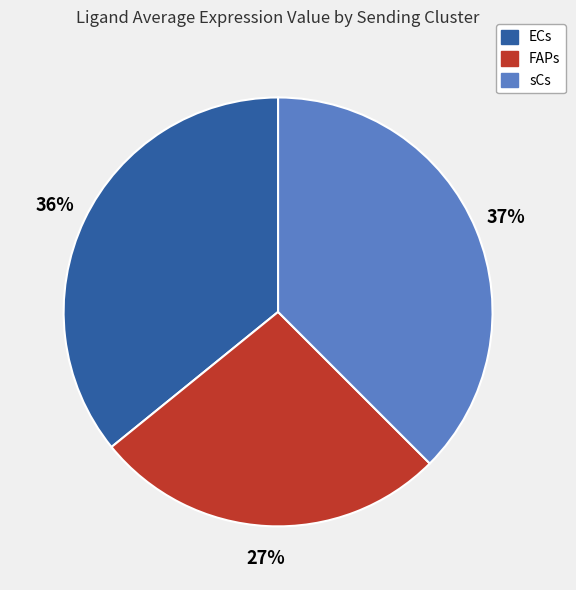

How many slices are in this pie chart?

3